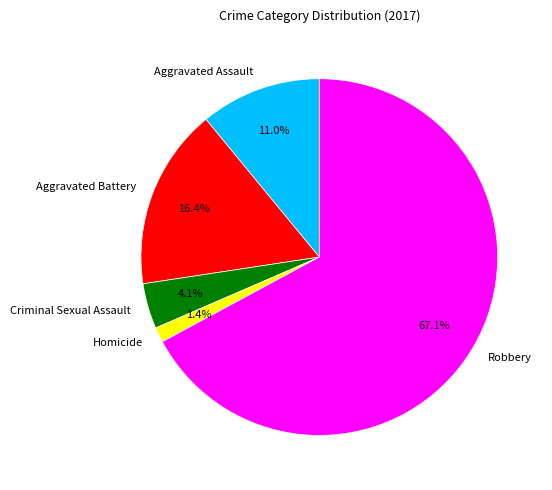

What is the smallest slice in the pie chart?

Homicide